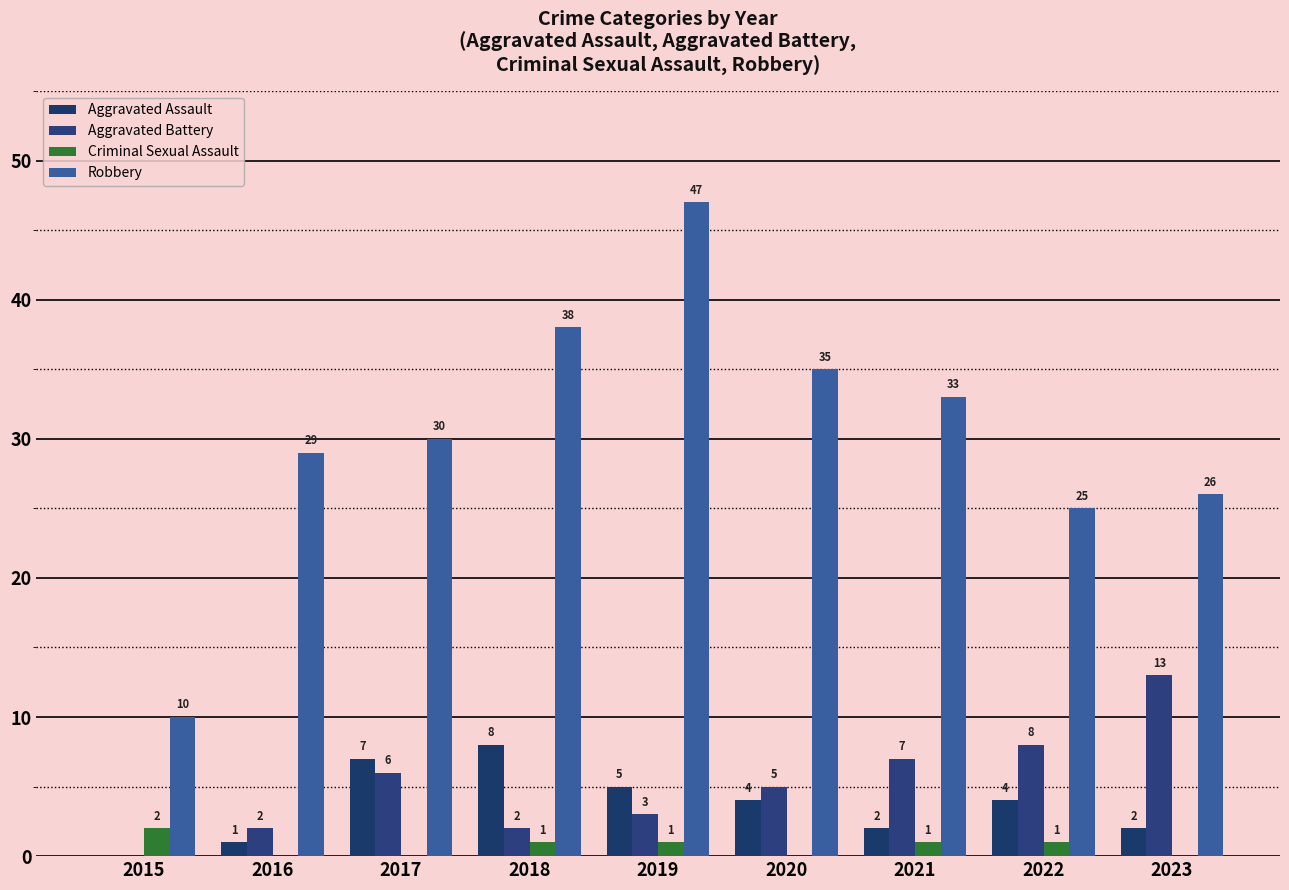

What is the total value across all series at 2021?

43